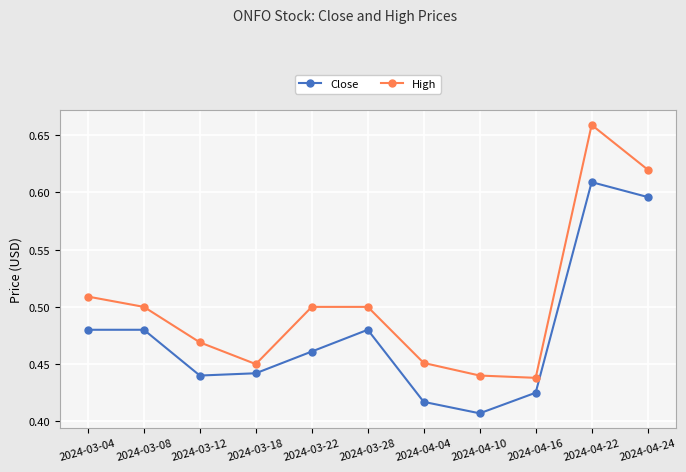

Where is Close nearest to the value 0?

2024-04-10